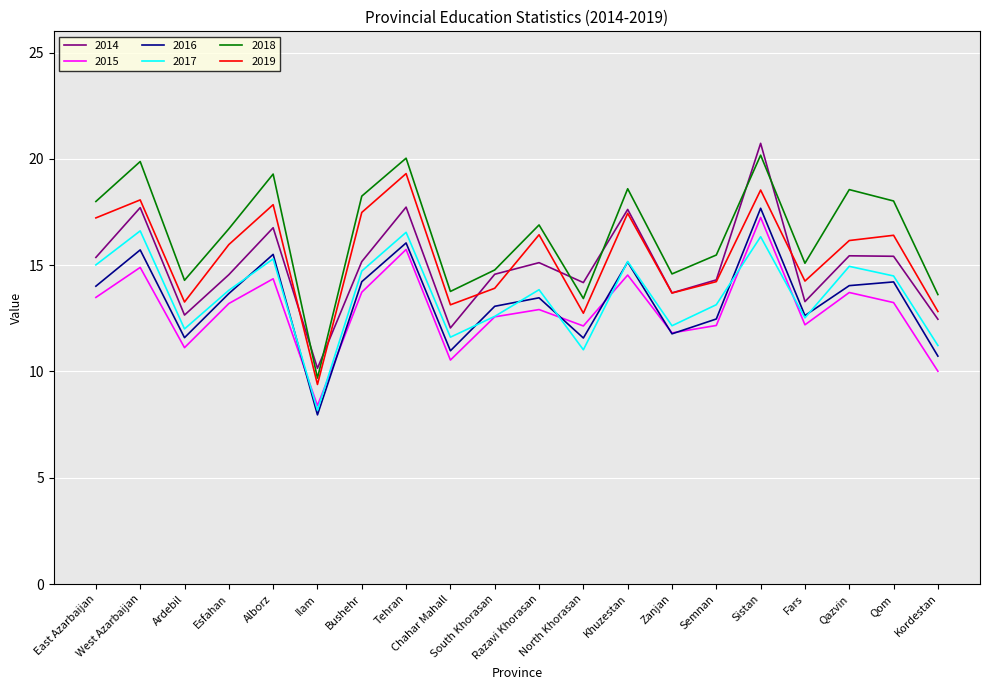

At how many categories does at least one series exceed 14?

17